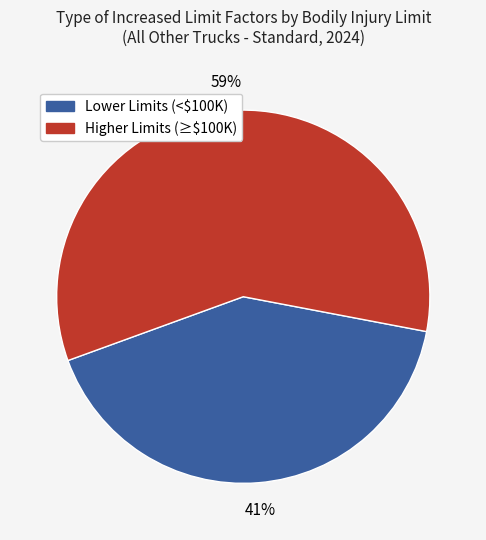

To the nearest percent, what is the average slice percentage?

50%